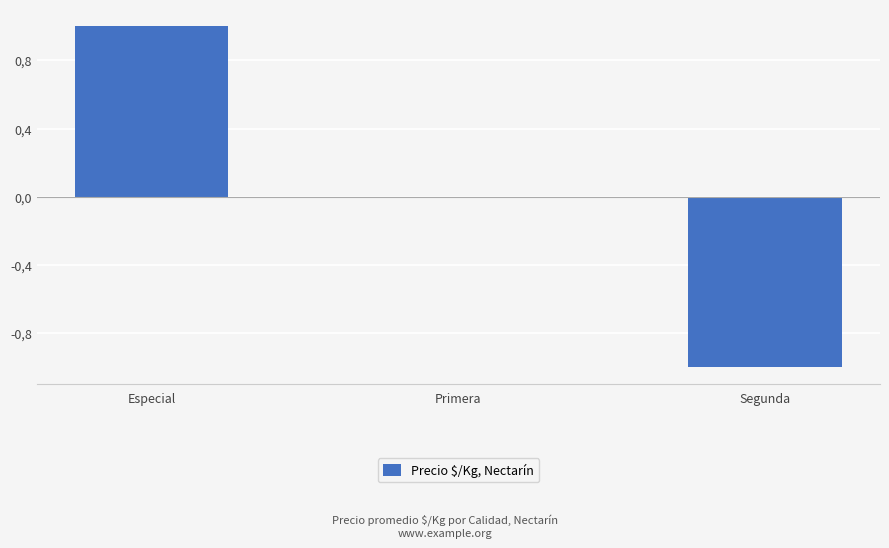

Are the bars horizontal?

No